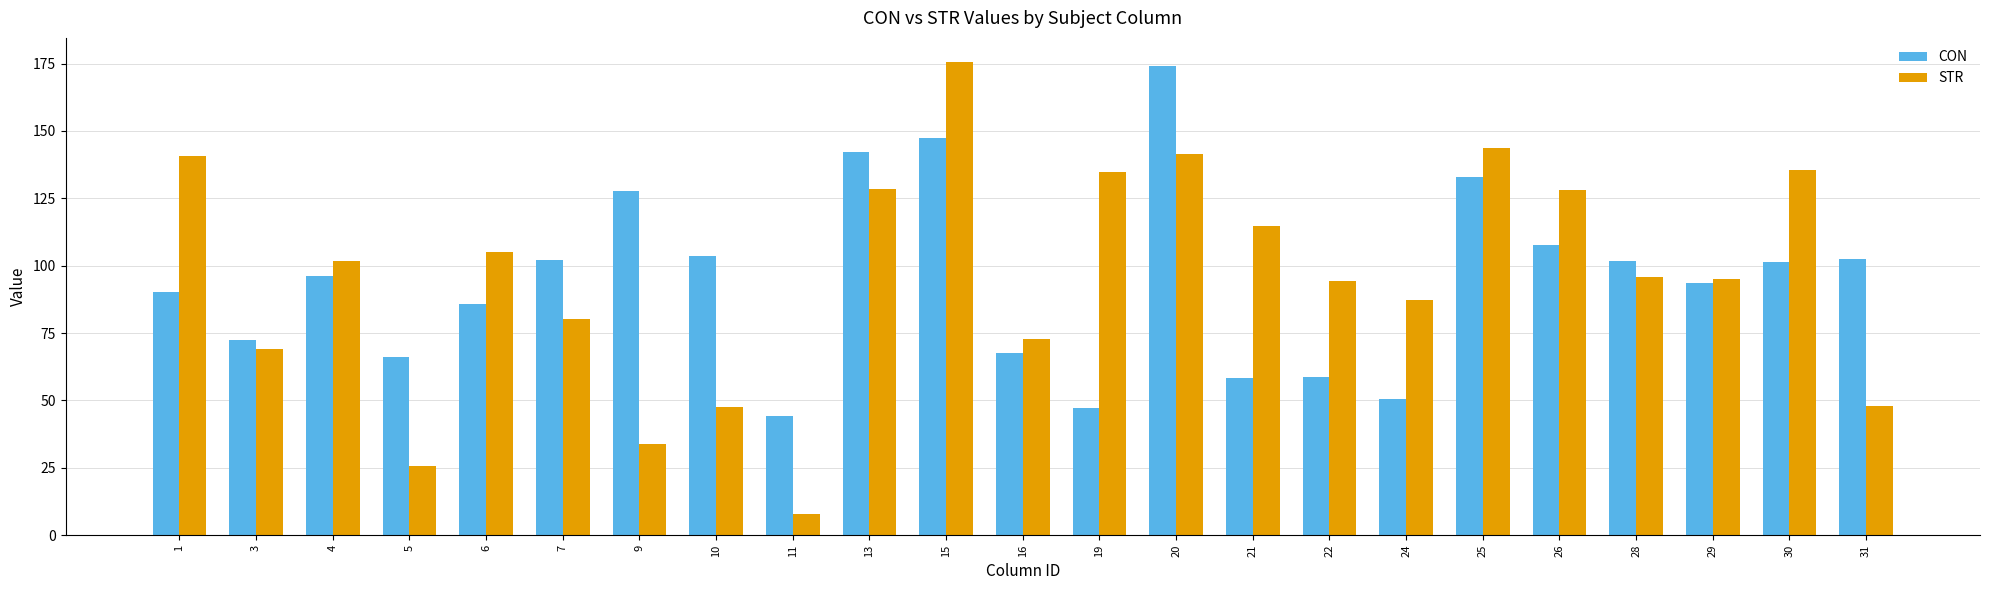

Are the bars horizontal?

No